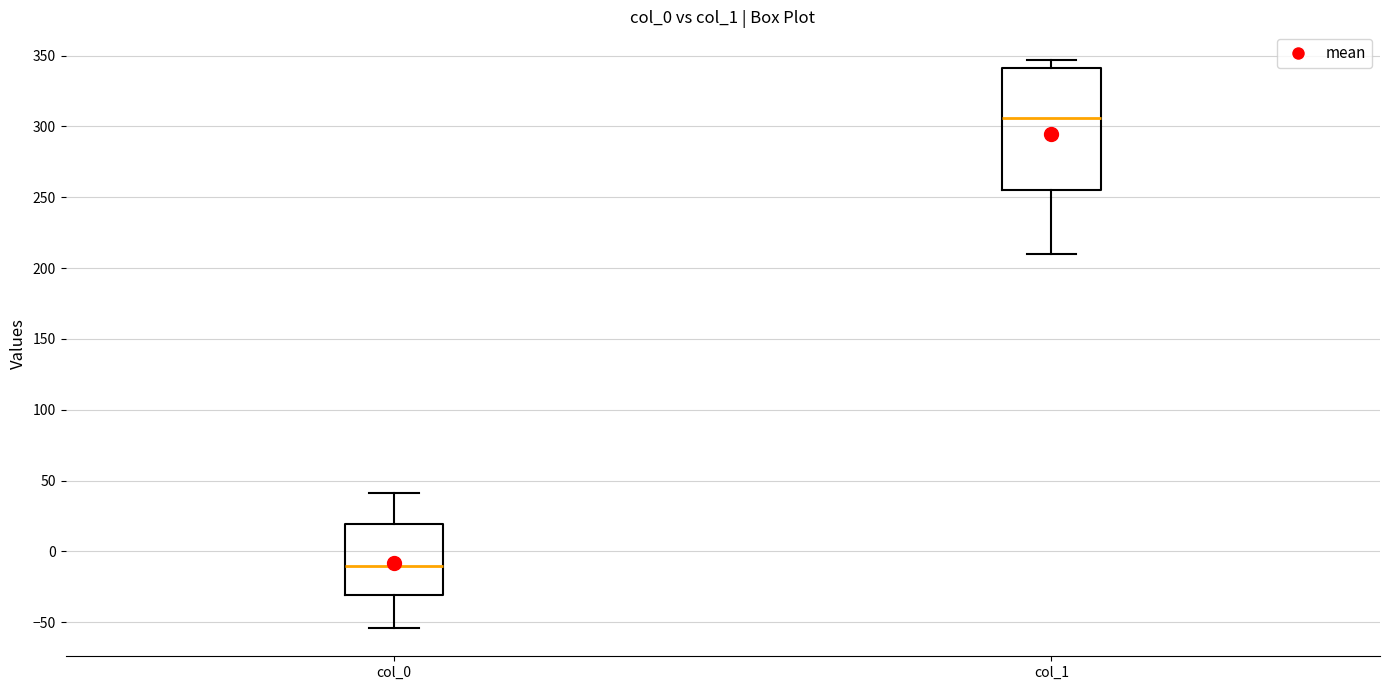

Reading left to right, transcribe this box plot: for each box, give where its median line is, the range the box spans, and where its two whiskers end, as read against the y-axis. The values are not printed on the chart, so give them approximately, as read against the axis.

col_0: median -10, box -30 to 20, whiskers -55 to 40
col_1: median 305, box 255 to 340, whiskers 210 to 345